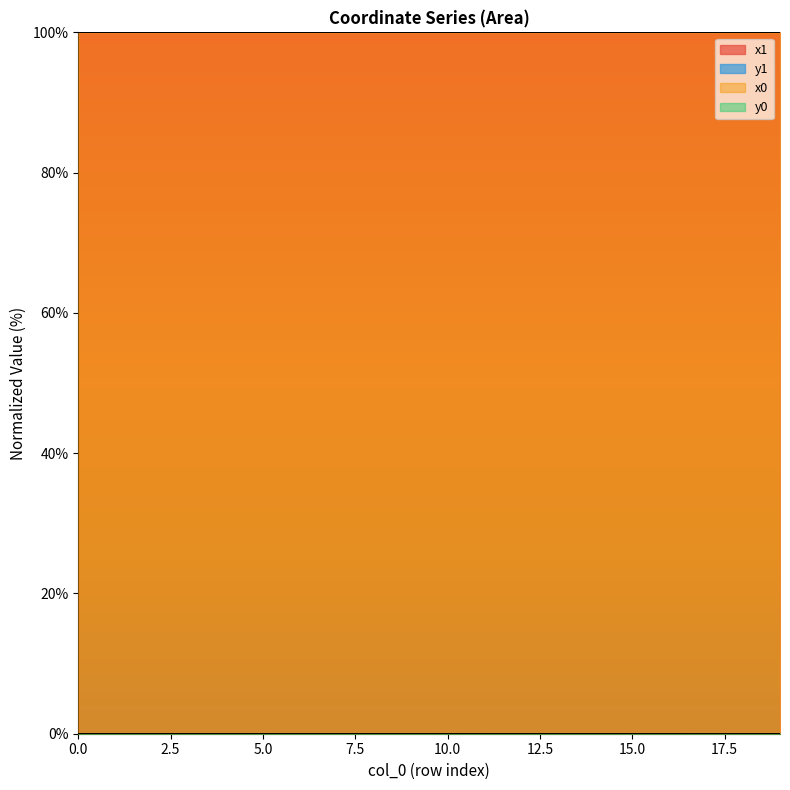

What is the sum of all x1 values?

1999.9